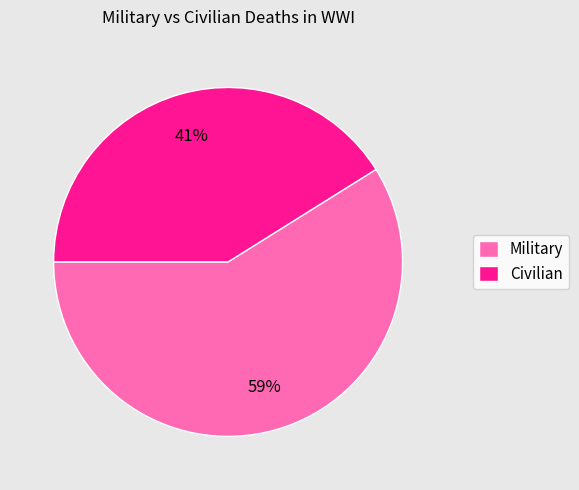

Approximately how many times larger is the value at Civilian compared to Military?

0.7